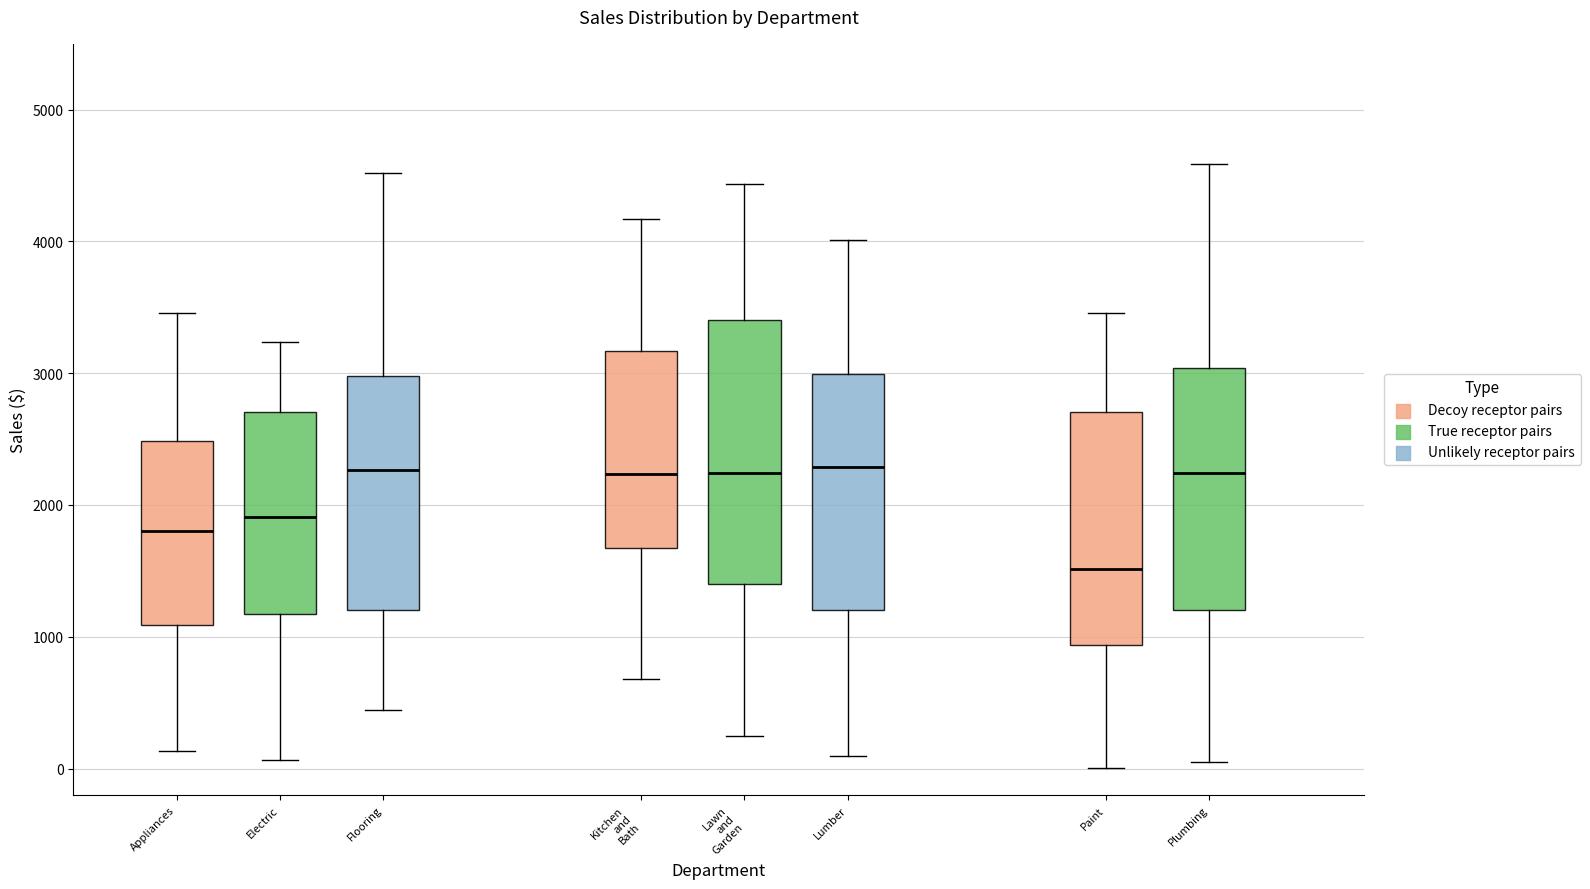

Which box is the tallest, from its lower edge to its upper edge?

Lawn and Garden